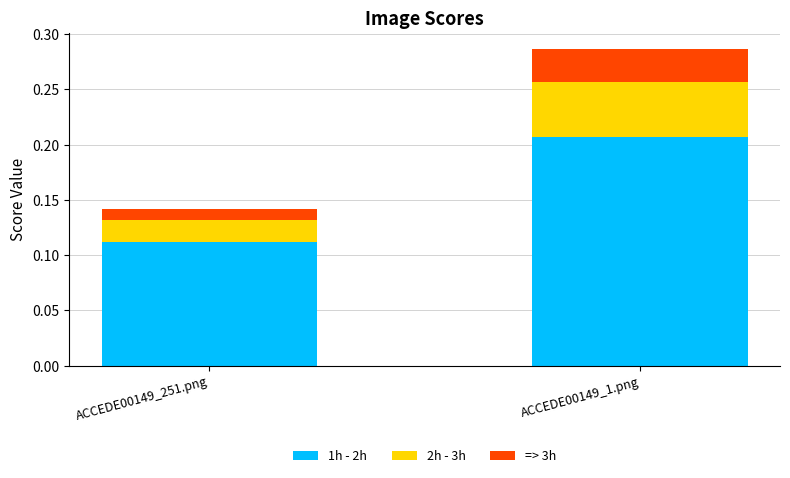

Rank the categories by 1h - 2h value from highest to lowest.

ACCEDE00149_1.png, ACCEDE00149_251.png